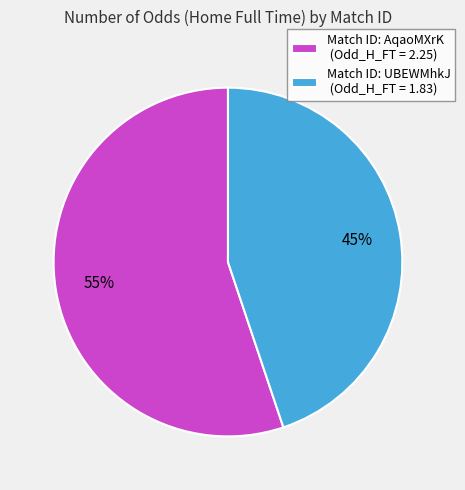

To the nearest percent, what is the combined percentage of Match ID: UBEWMhkJ (Odd_H_FT = 1.83) and Match ID: AqaoMXrK (Odd_H_FT = 2.25)?

100%